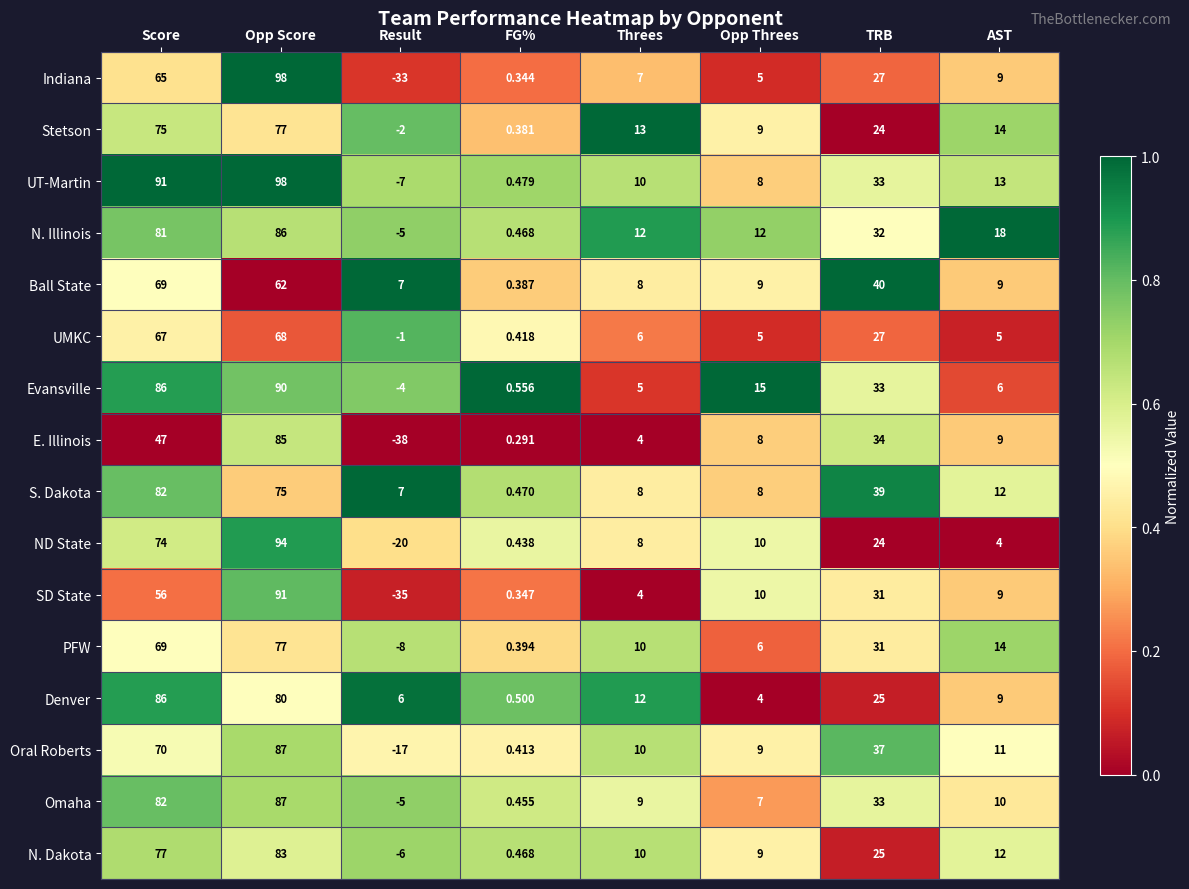

Which series has the largest total across all categories?

UT-Martin